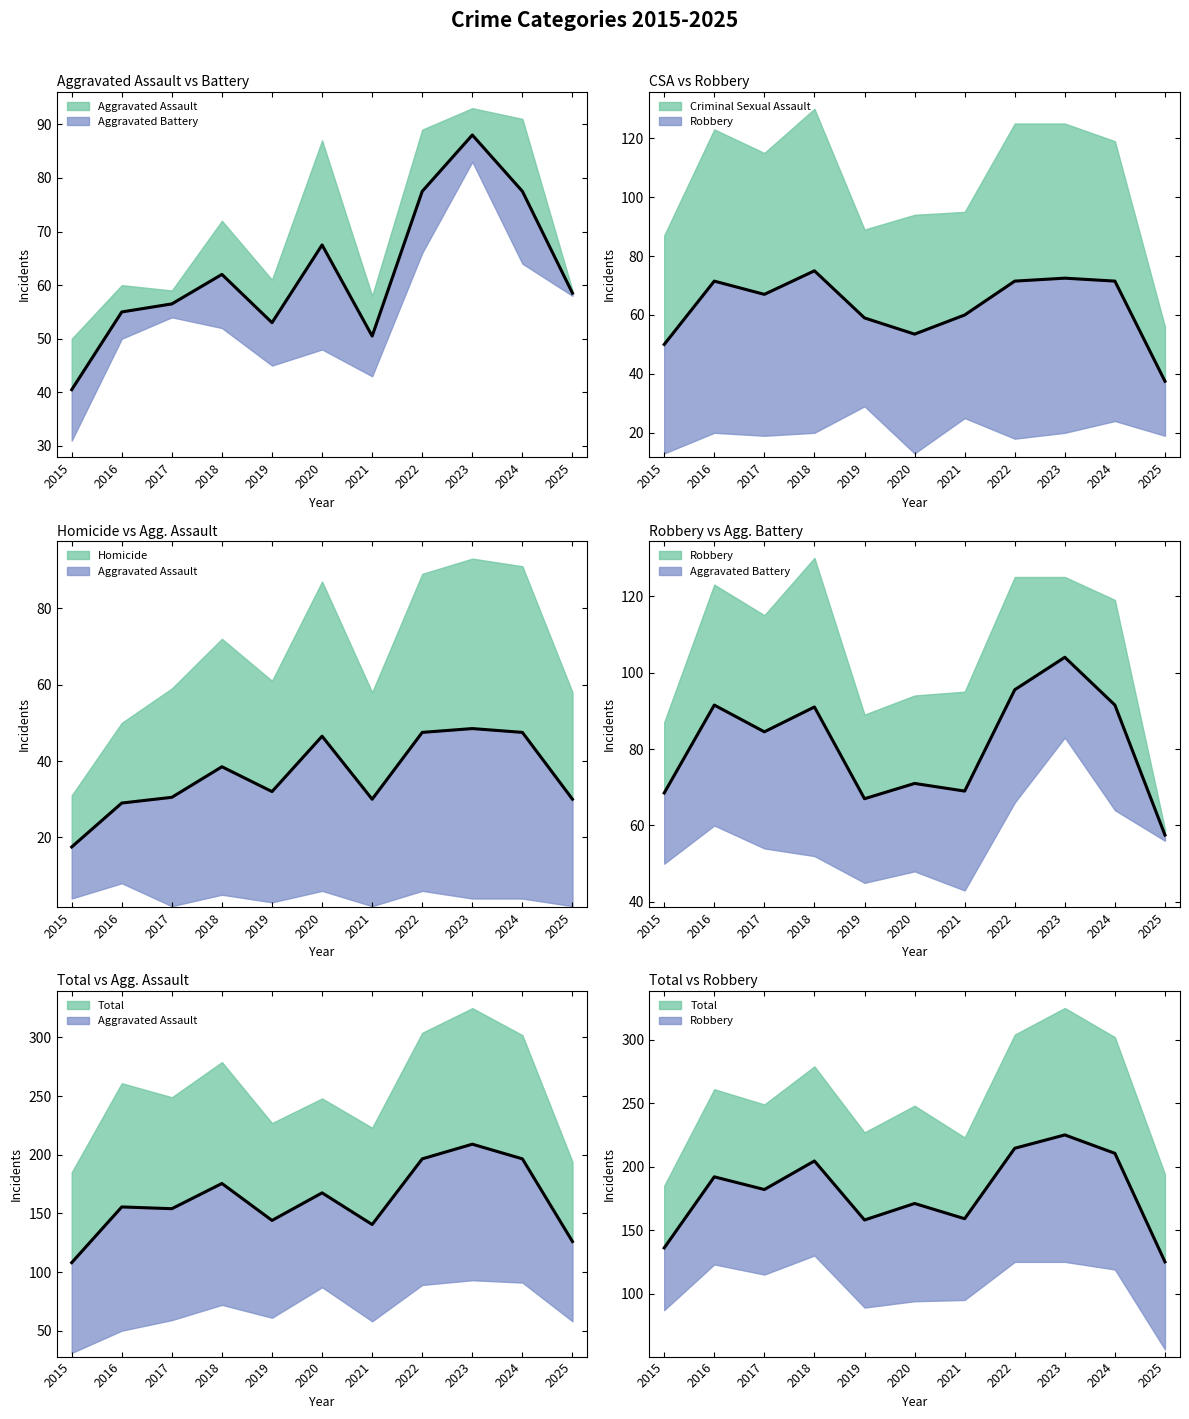

What is the change in value from 2016 to 2021?

-33.0